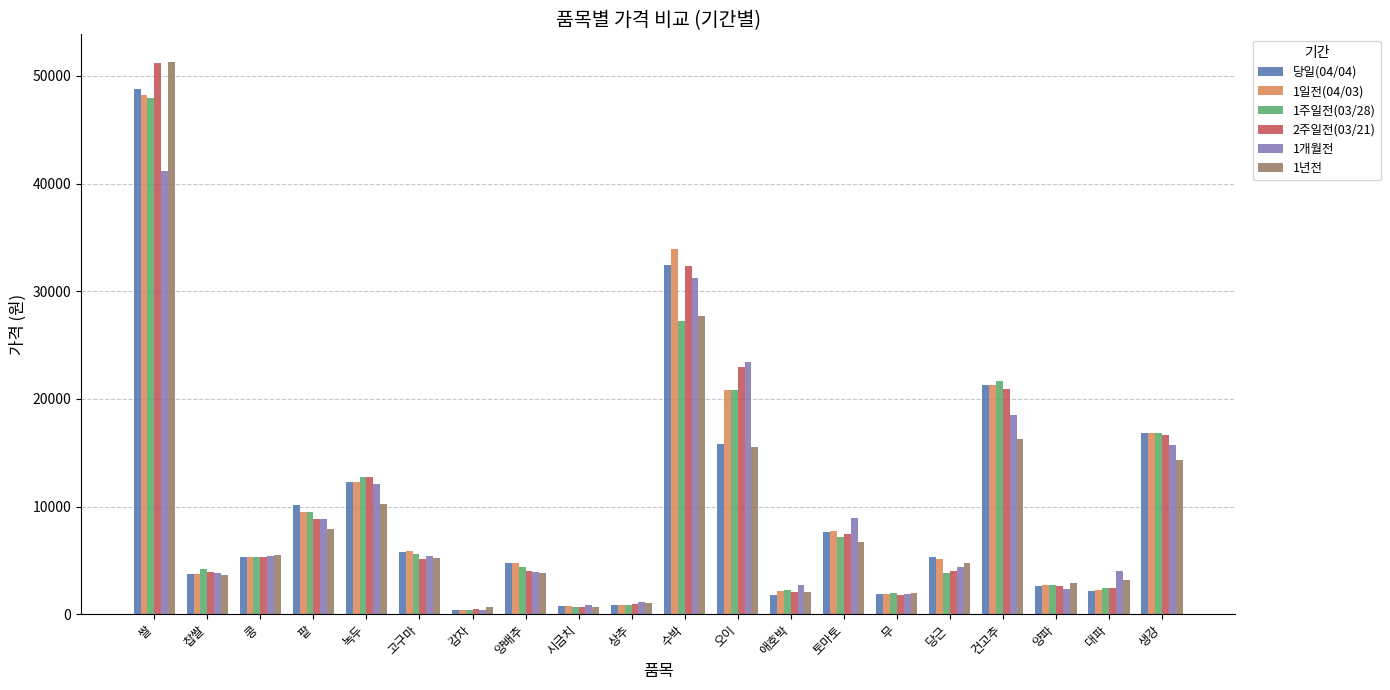

At which category is the sum across all series the highest?

쌀